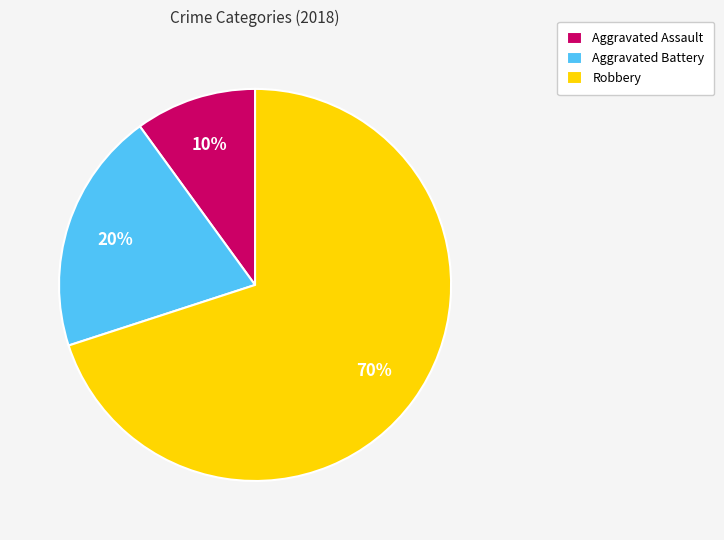

How many segments does this pie chart have?

3